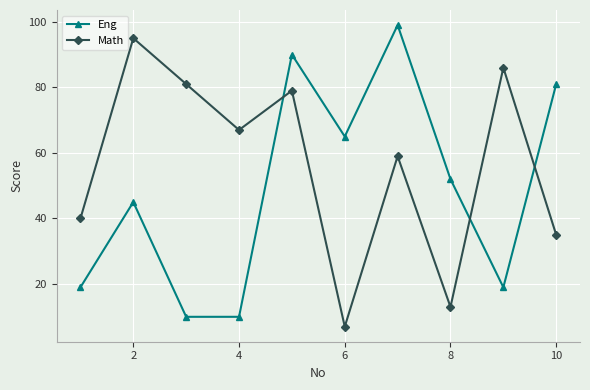

How many values in the Math series are below 67?

5